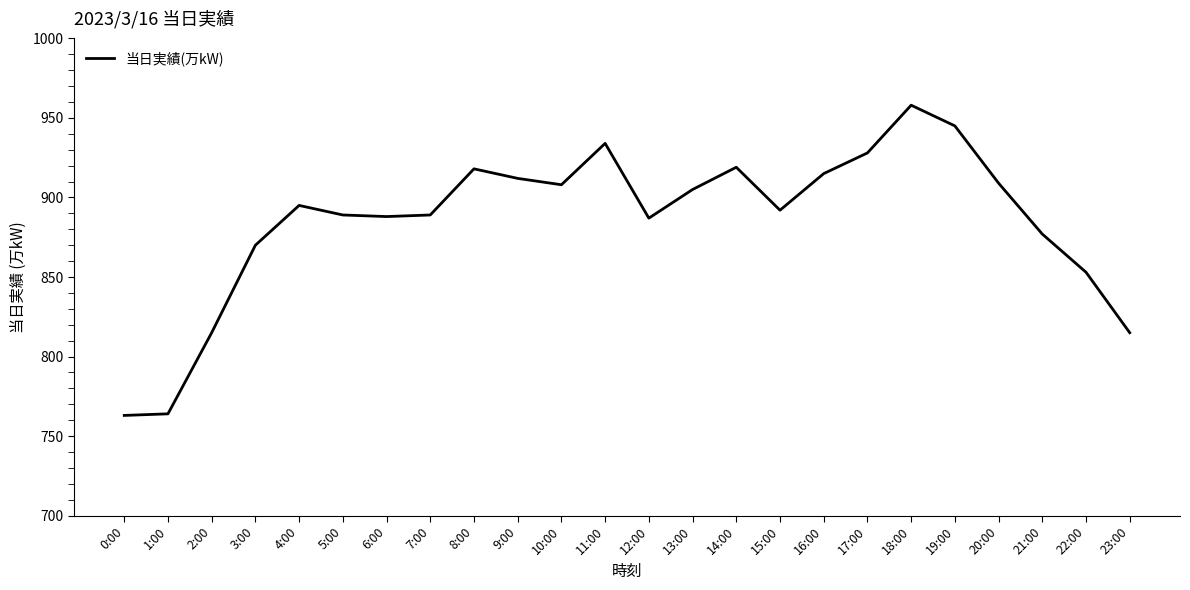

What is the minimum value shown in the chart?

763